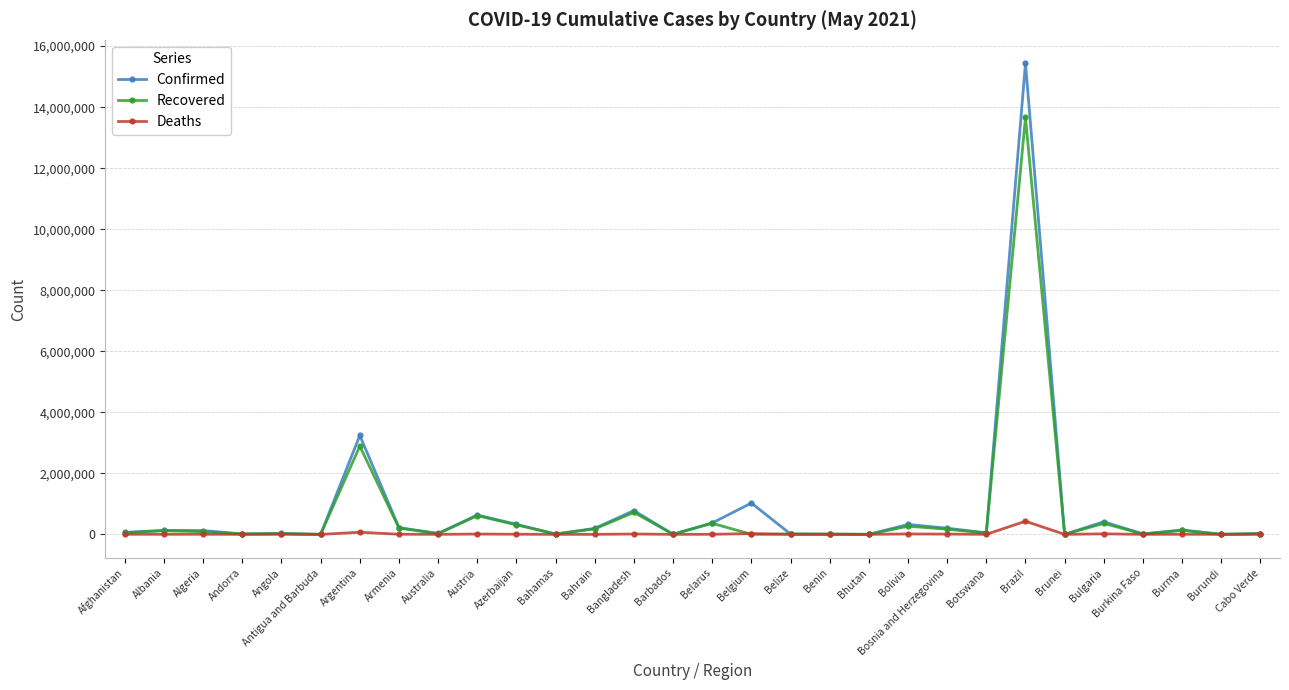

Rank the series by their maximum value, from highest to lowest.

Confirmed, Recovered, Deaths